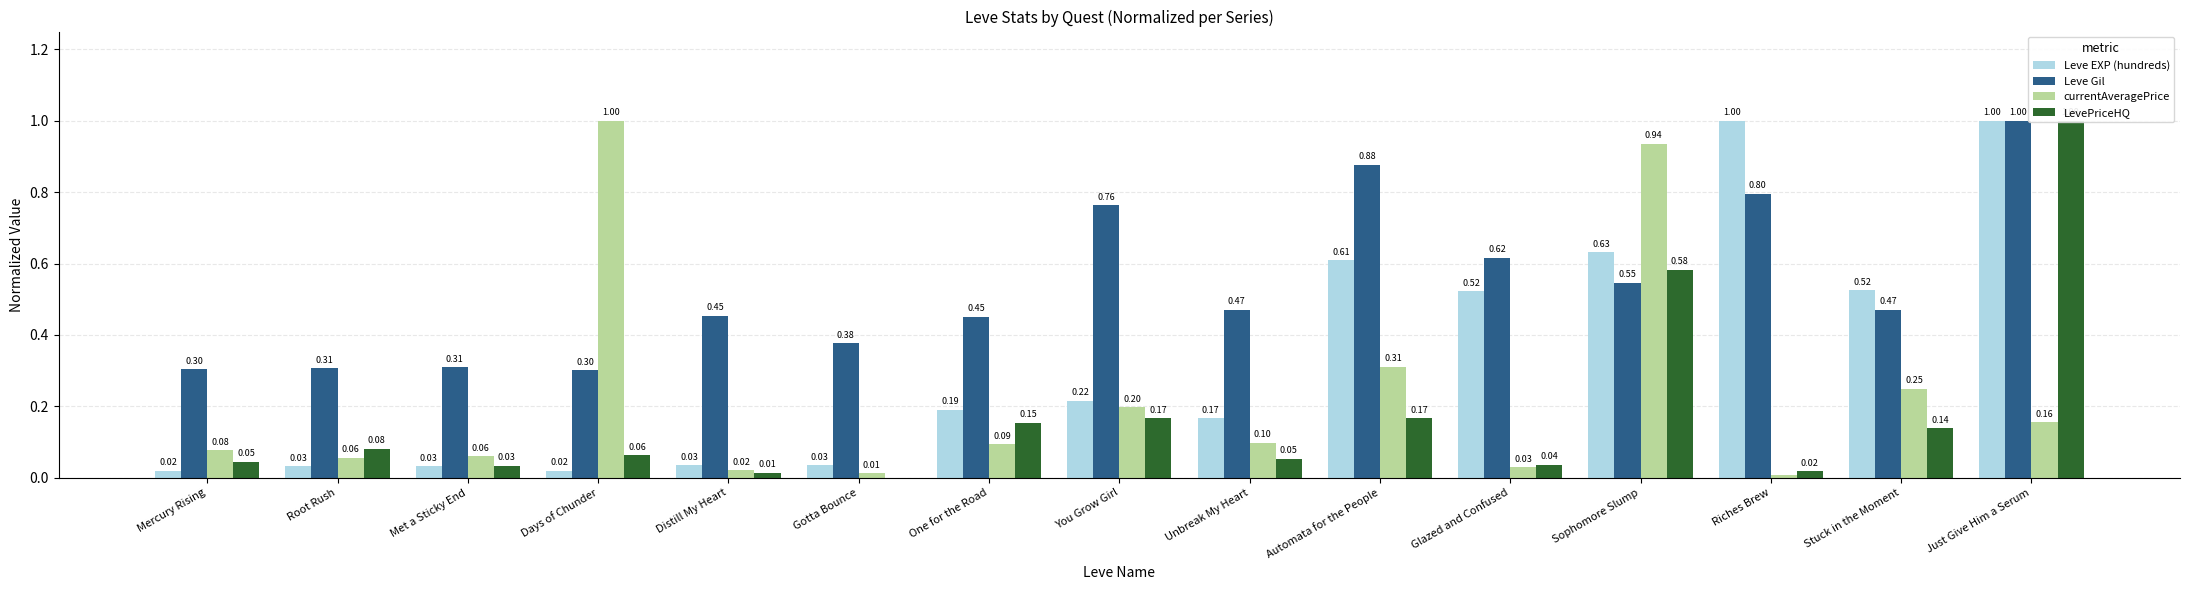

Read the currentAveragePrice value at You Grow Girl.

0.2